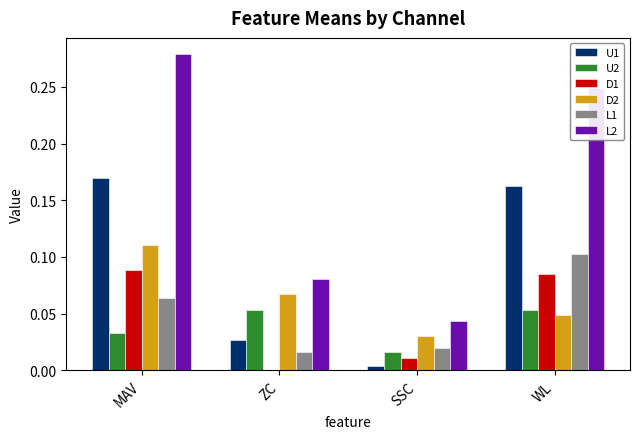

The D1 series shows 0.1 at WL. True or false?

True